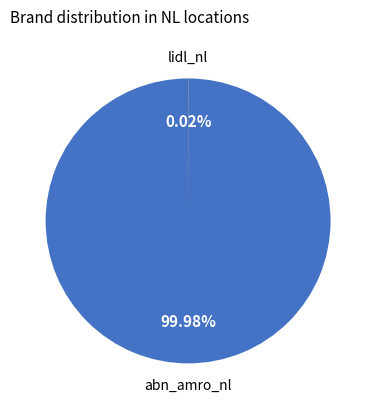

Is there a majority slice in this chart?

Yes